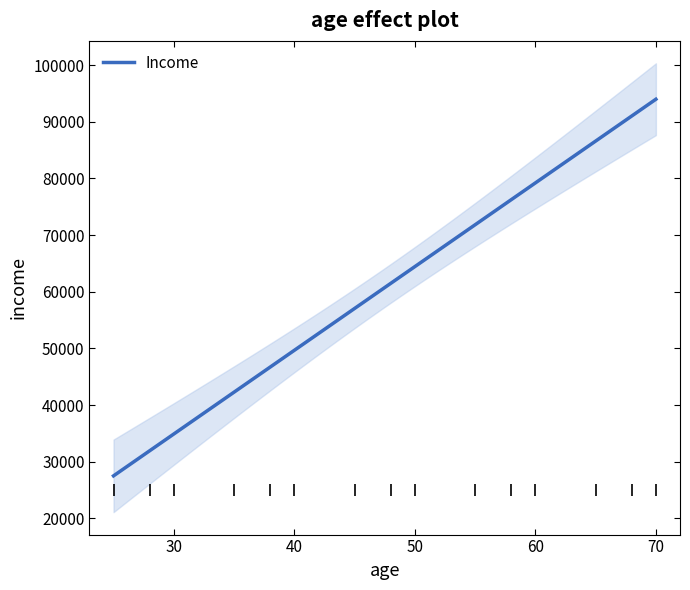

At which label does the data first exceed 61000?

50